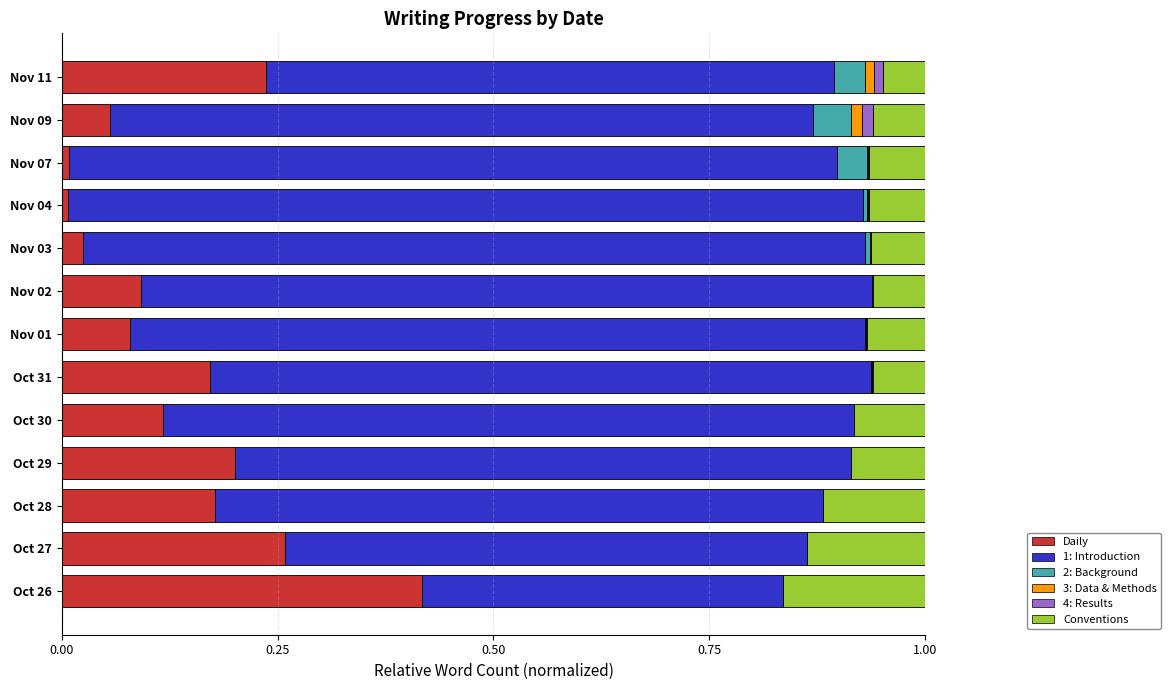

The Daily series shows 0.1 at Oct 30. True or false?

True